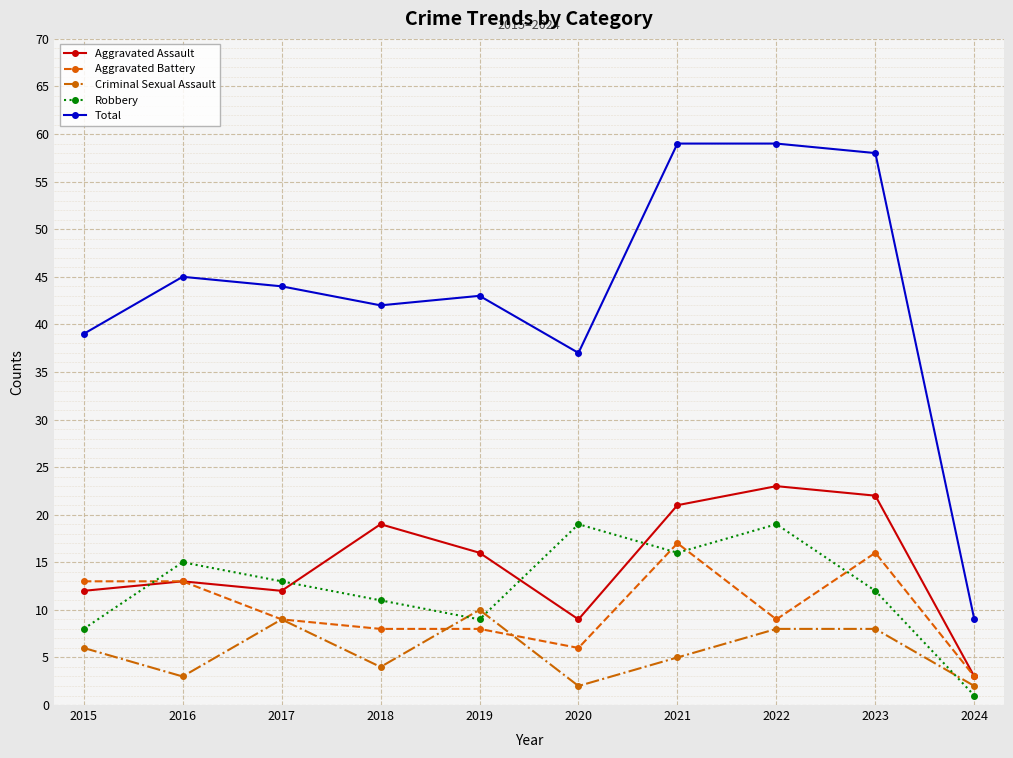

Between 2019 and 2024, which series saw the biggest shift?

Total